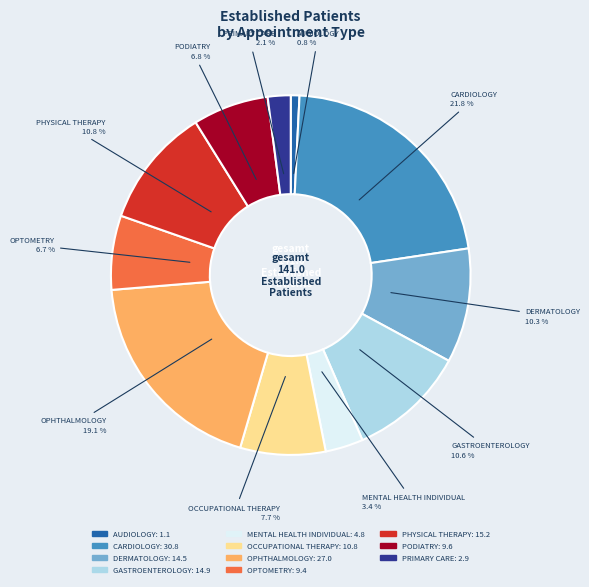

What percentage is the OCCUPATIONAL THERAPY slice, to the nearest percent?

8%